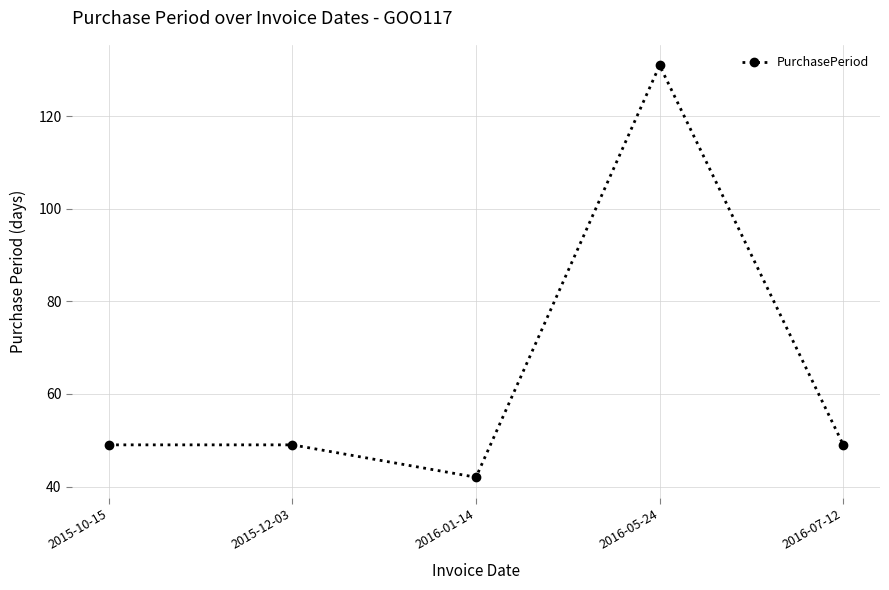

Which category has the lowest value across all series?

2016-01-14